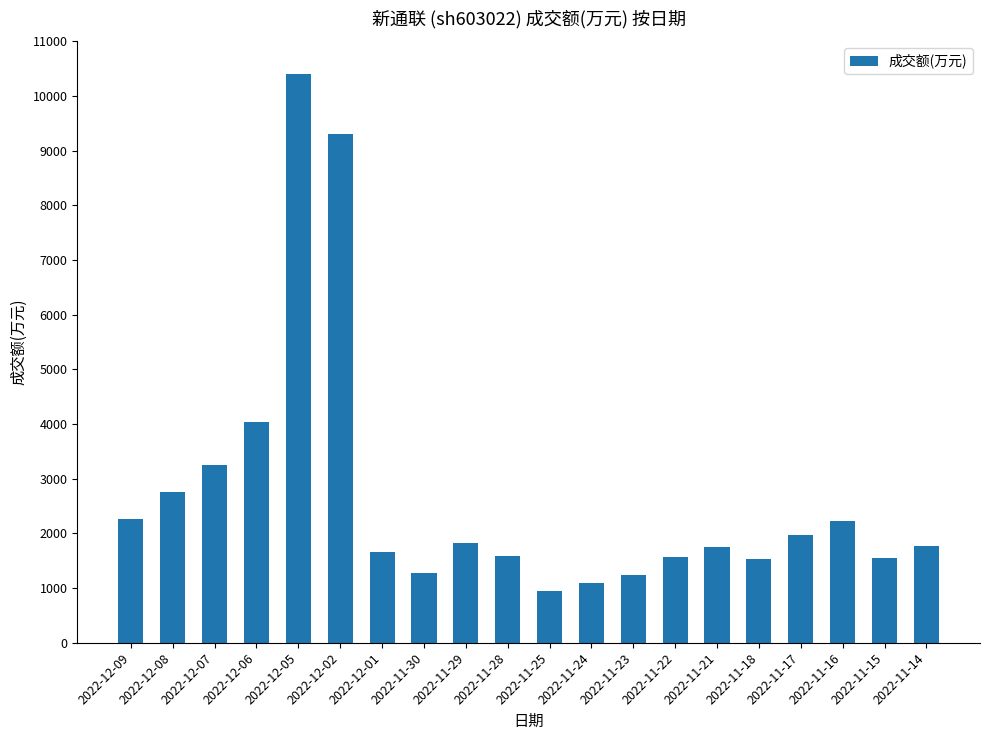

What is the difference between the maximum and second lowest values?

9299